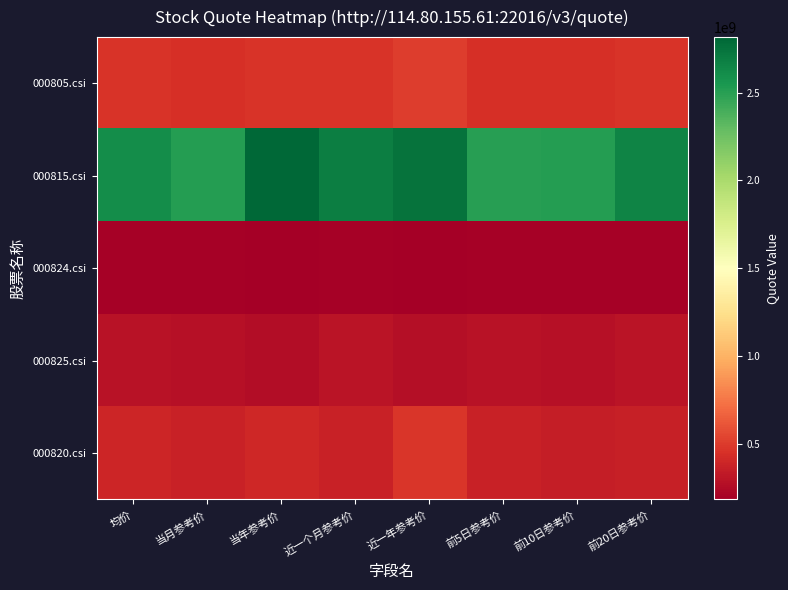

Which series has the largest range (max minus min)?

000815.csi